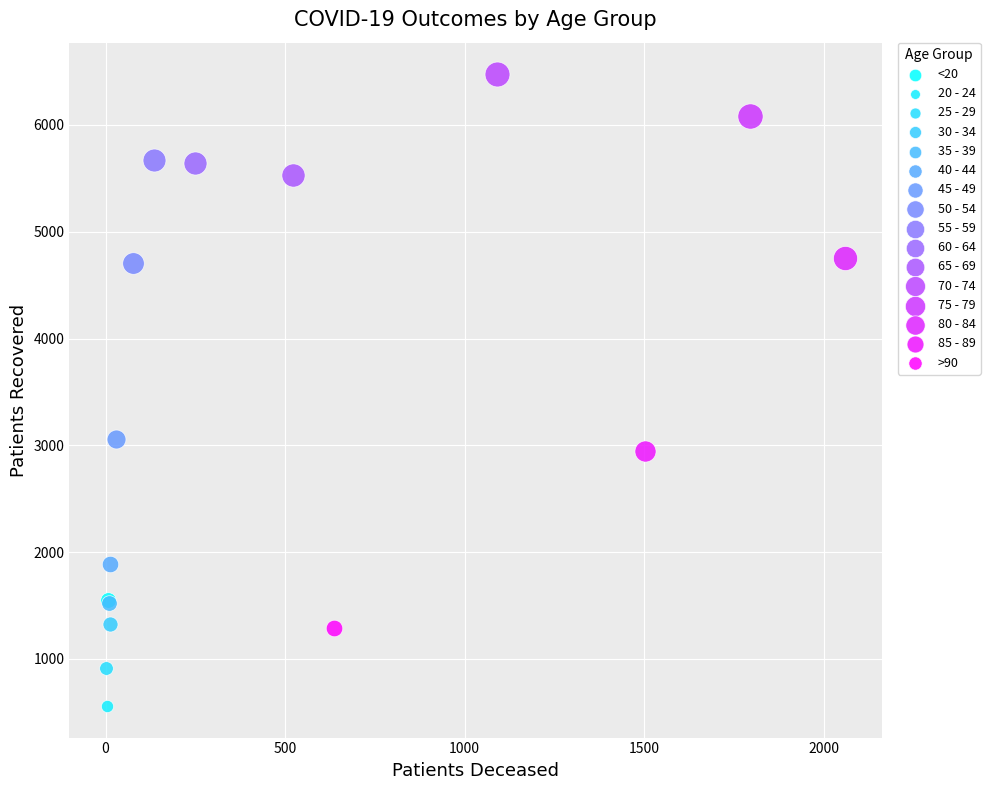

Which series contains the highest Y value?

70 - 74